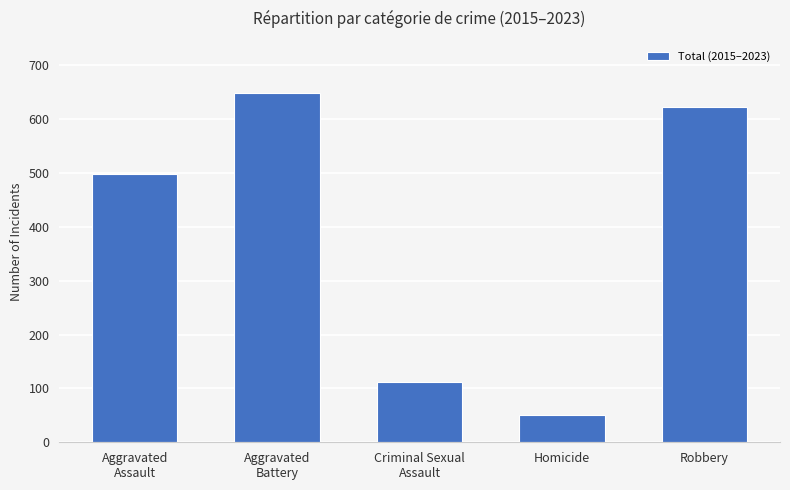

What is the change in value from Aggravated
Battery to Homicide?

-598